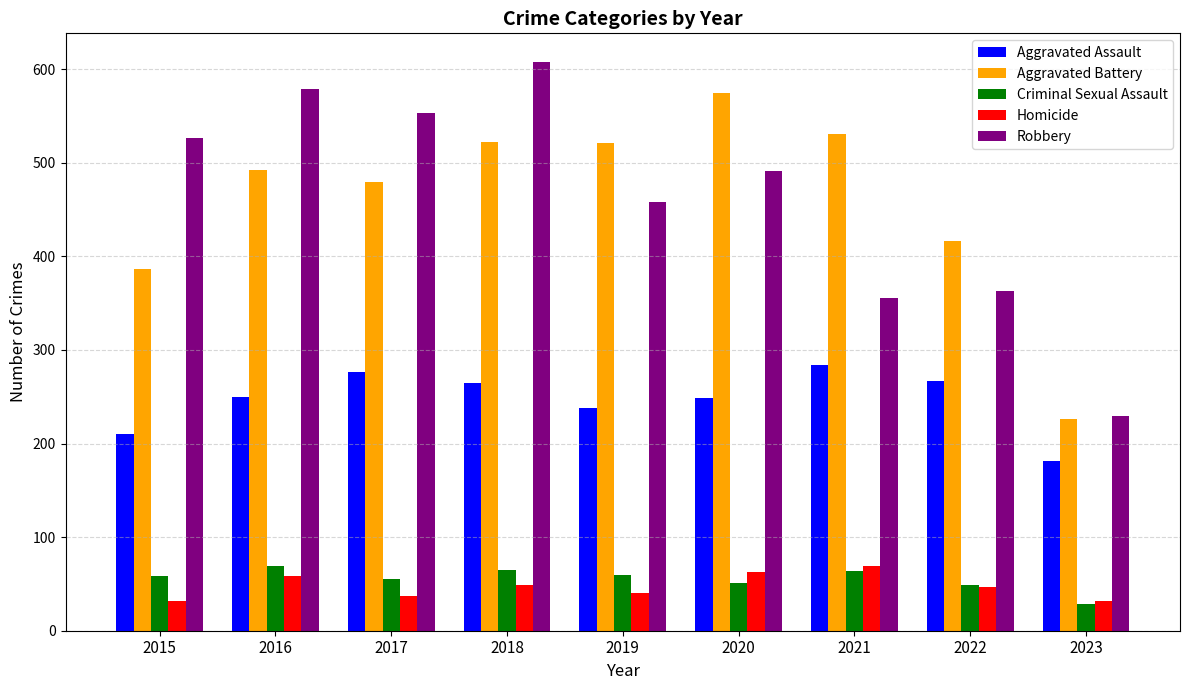

What is the difference between the Robbery values at 2015 and 2023?

298